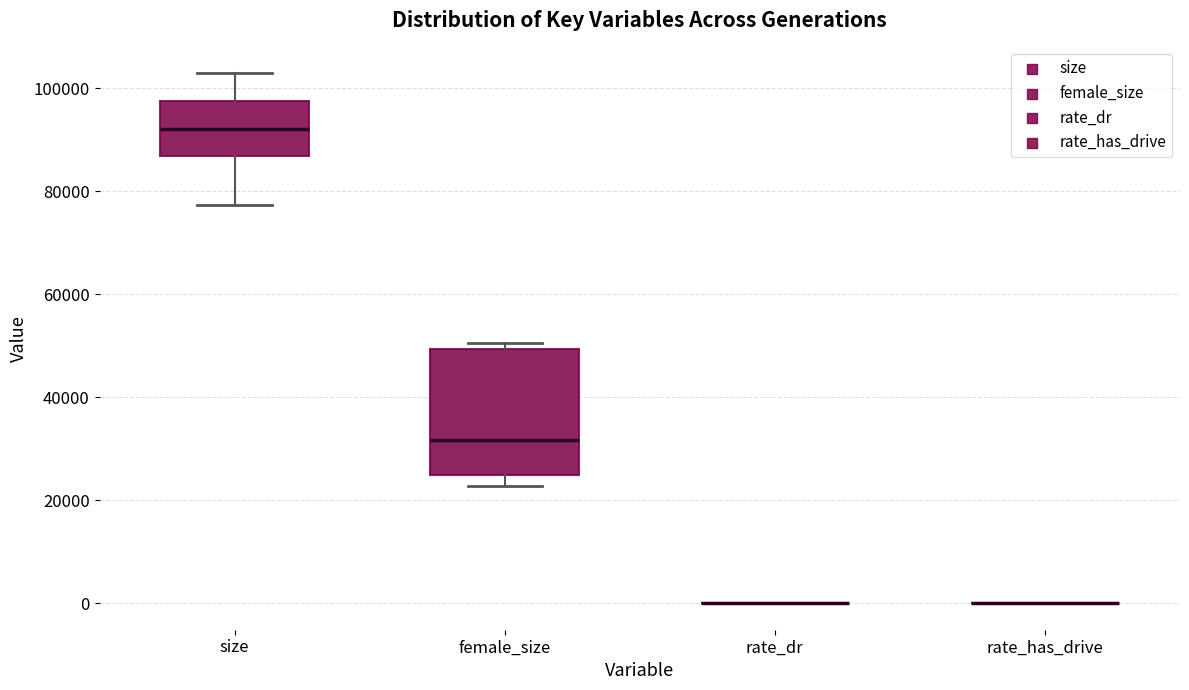

Reading left to right, transcribe this box plot: for each box, give where its median line is, the range the box spans, and where its two whiskers end, as read against the y-axis. The values are not printed on the chart, so give them approximately, as read against the axis.

size: median 92000, box 86000 to 98000, whiskers 78000 to 102000
female_size: median 32000, box 24000 to 50000, whiskers 22000 to 50000 (just above the box's upper edge)
rate_dr: box collapsed to a line at 0, whiskers 0 to 0
rate_has_drive: box collapsed to a line at 0, whiskers 0 to 0